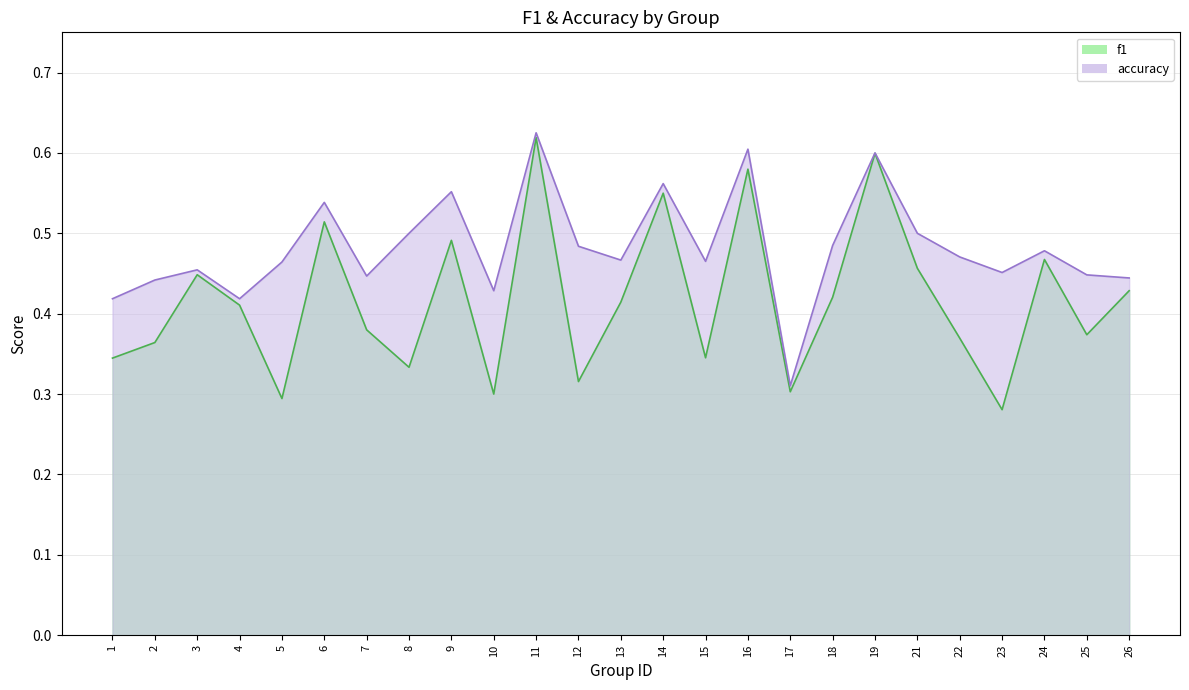

True or false: accuracy has a value of 0.5 at 8.

True